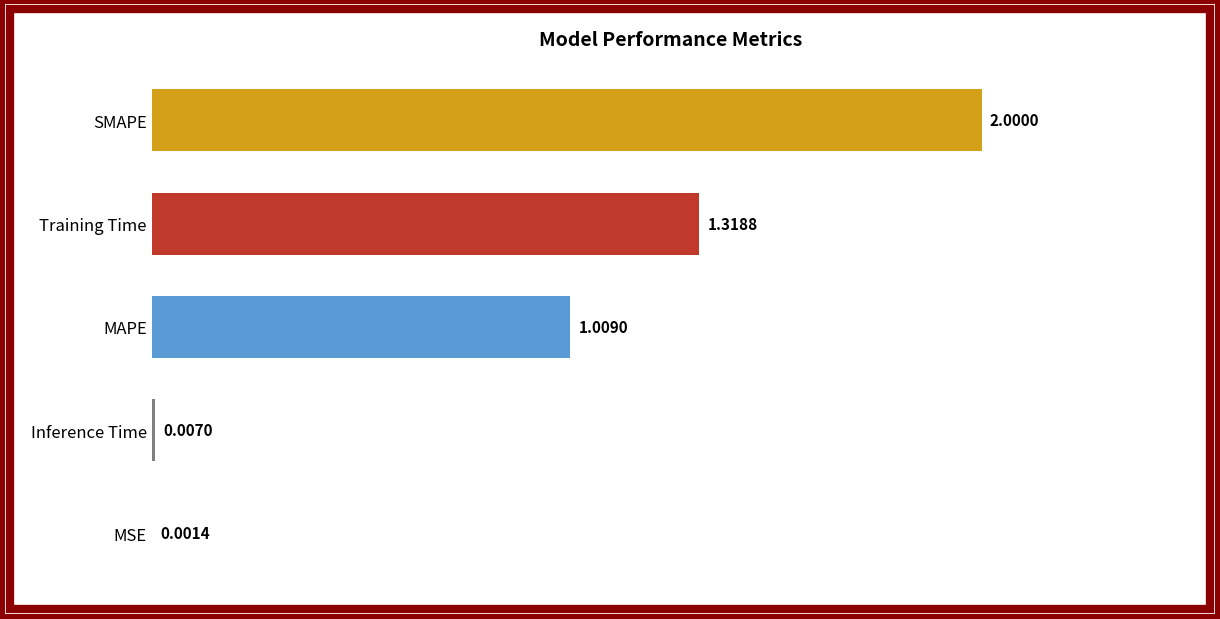

What is the sum of the values at MSE and SMAPE?

2.0